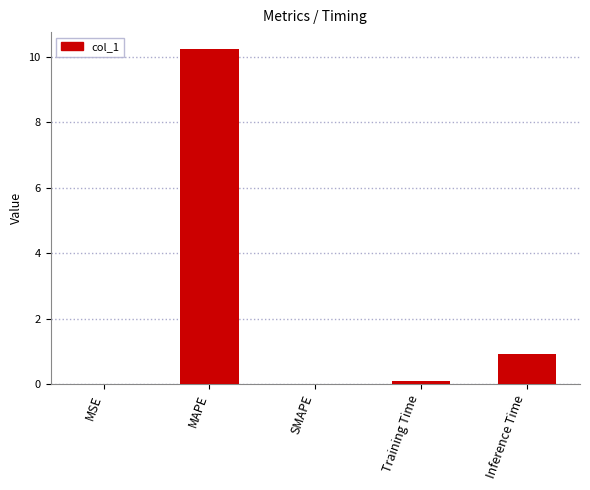

At which category does the chart reach its peak across all series?

MAPE